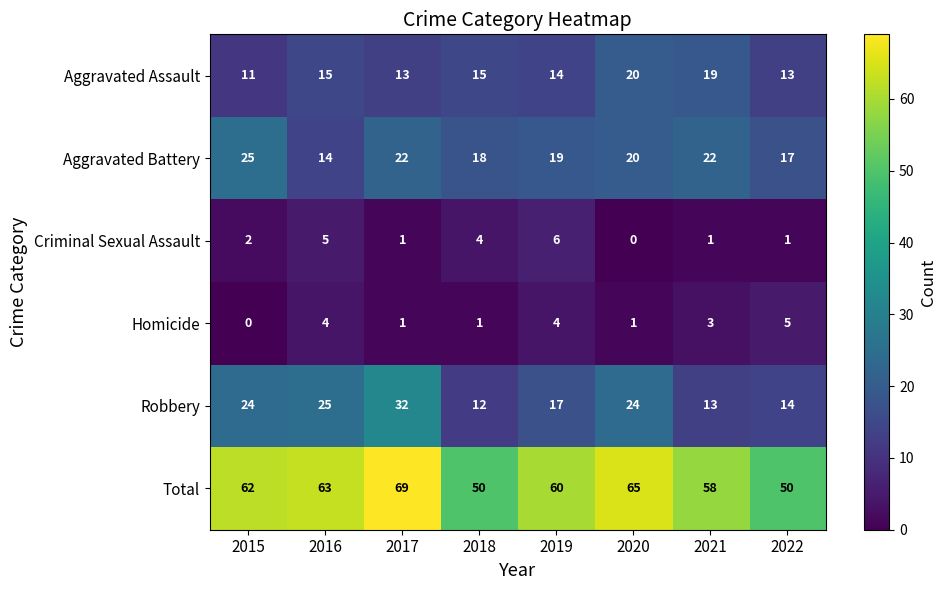

What is the sum of the Total values at 2019 and 2022?

110